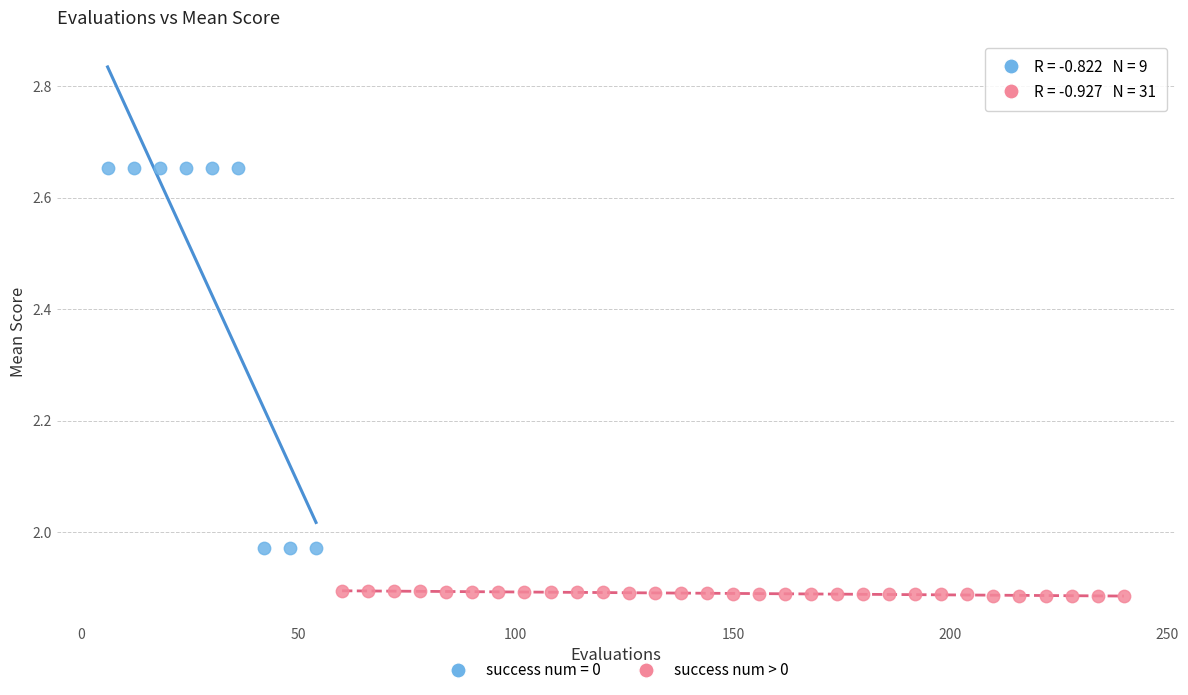

Which series has the largest Y range (max minus min)?

success num = 0